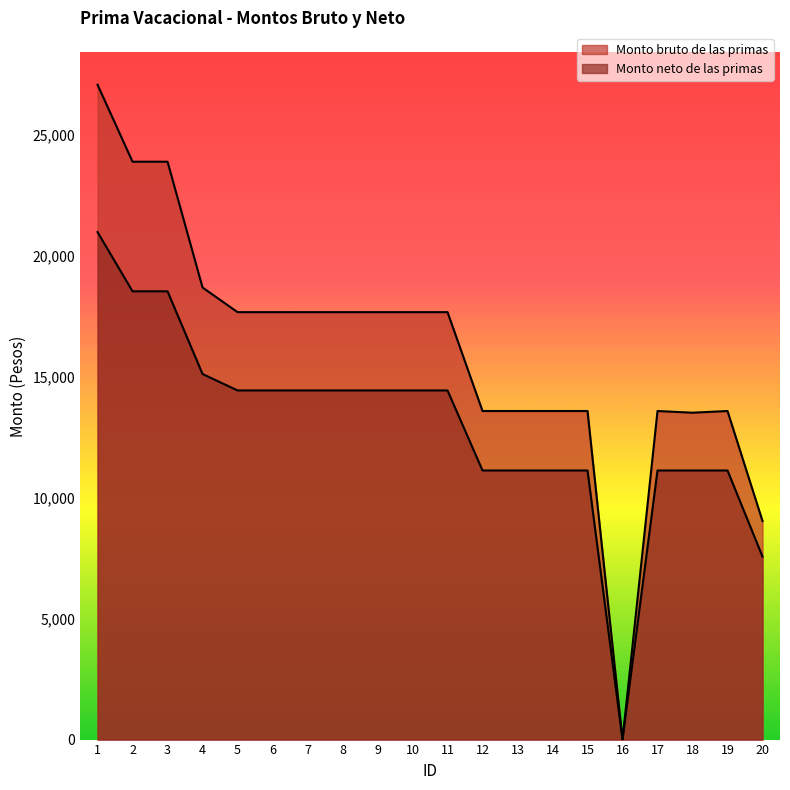

List the series in order of their peak value, highest first.

Monto bruto de las primas, Monto neto de las primas